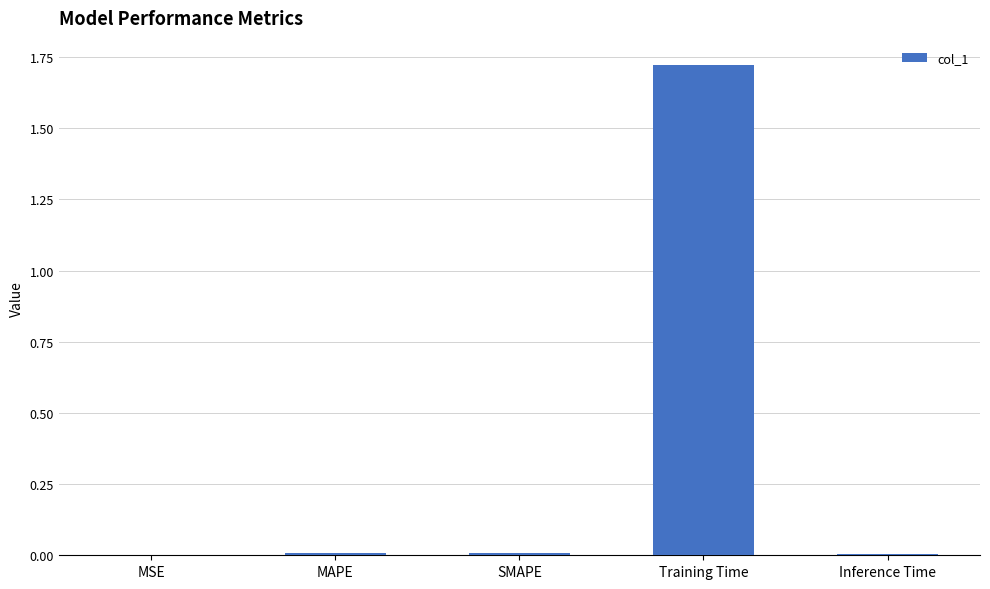

Between SMAPE and Training Time, which is larger?

Training Time